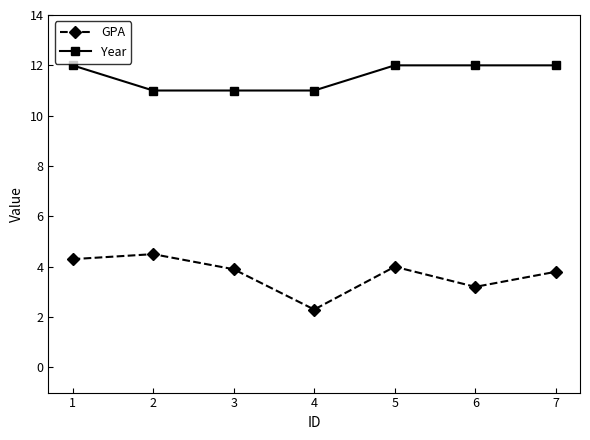

How many lines are shown in the chart?

2